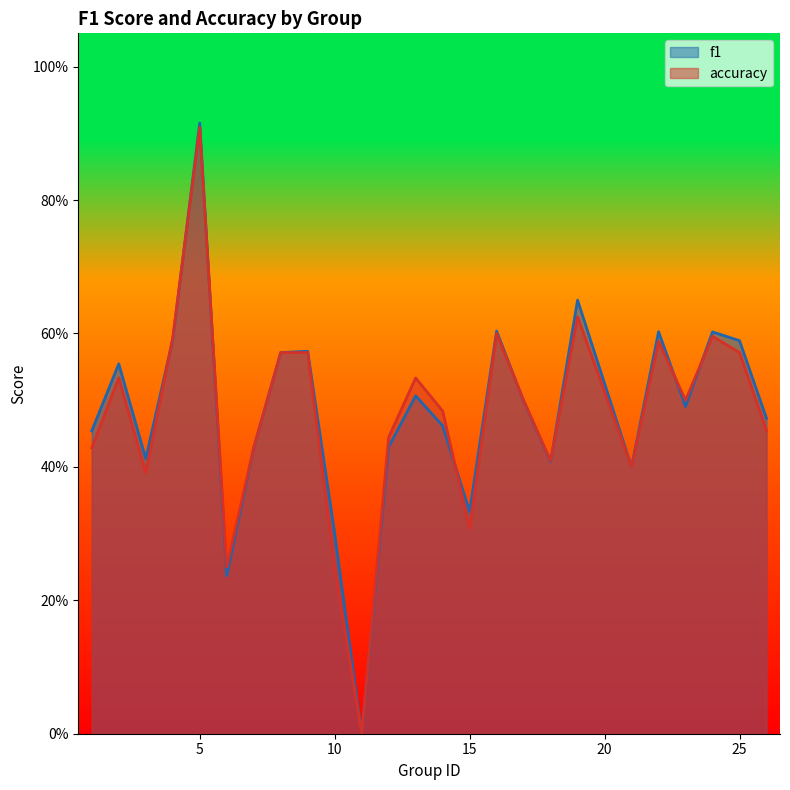

Reading left to right, transcribe all the data shown in this chart.

f1: 1=0.5	2=0.6	3=0.4	4=0.6	5=0.9	6=0.2	7=0.4	8=0.6	9=0.6	10=0.3	11=0.0	12=0.4	13=0.5	14=0.5	15=0.3	16=0.6	17=0.5	18=0.4	19=0.6	21=0.4	22=0.6	23=0.5	24=0.6	25=0.6	26=0.5
accuracy: 1=0.4	2=0.5	3=0.4	4=0.6	5=0.9	6=0.2	7=0.4	8=0.6	9=0.6	10=0.2	11=0.0	12=0.4	13=0.5	14=0.5	15=0.3	16=0.6	17=0.5	18=0.4	19=0.6	21=0.4	22=0.6	23=0.5	24=0.6	25=0.6	26=0.5